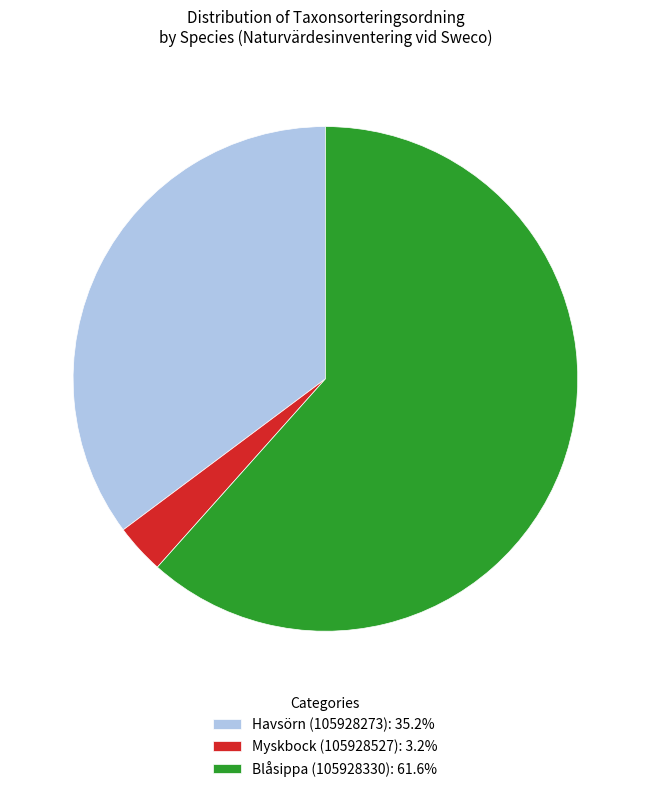

Is the sum of Blåsippa (105928330): 61.6% and Havsörn (105928273): 35.2% greater than half?

Yes